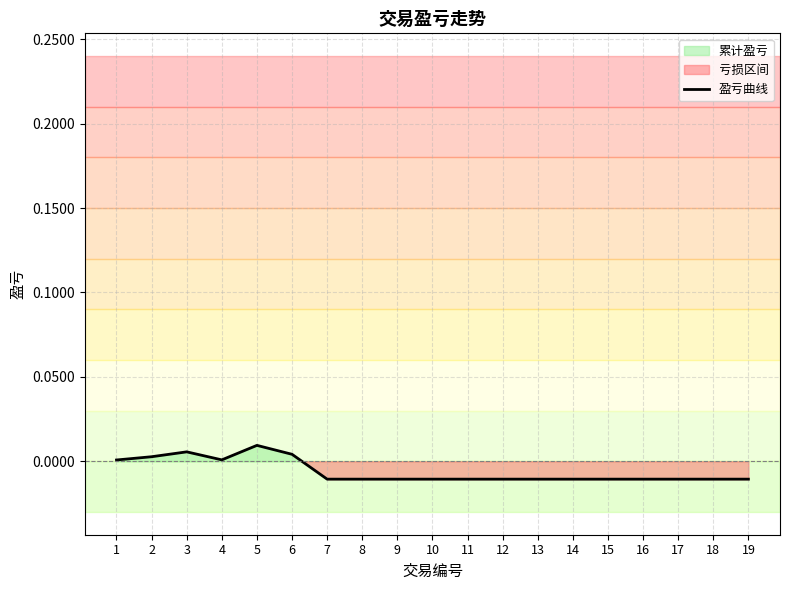

What is the sum of all values?

-0.1